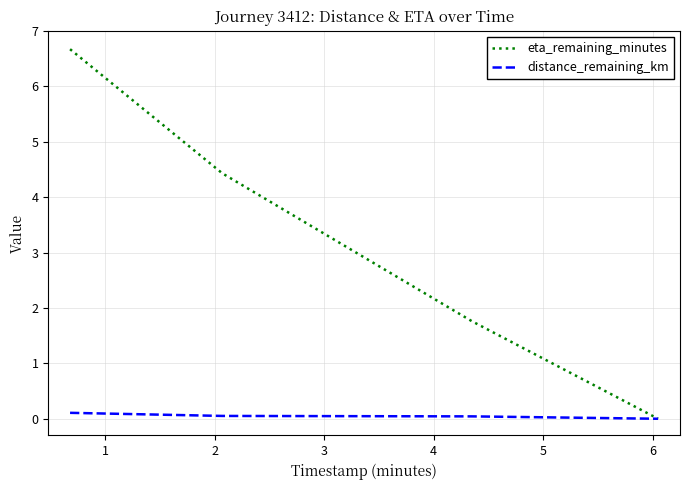

Which series has the largest total across all categories?

eta_remaining_minutes